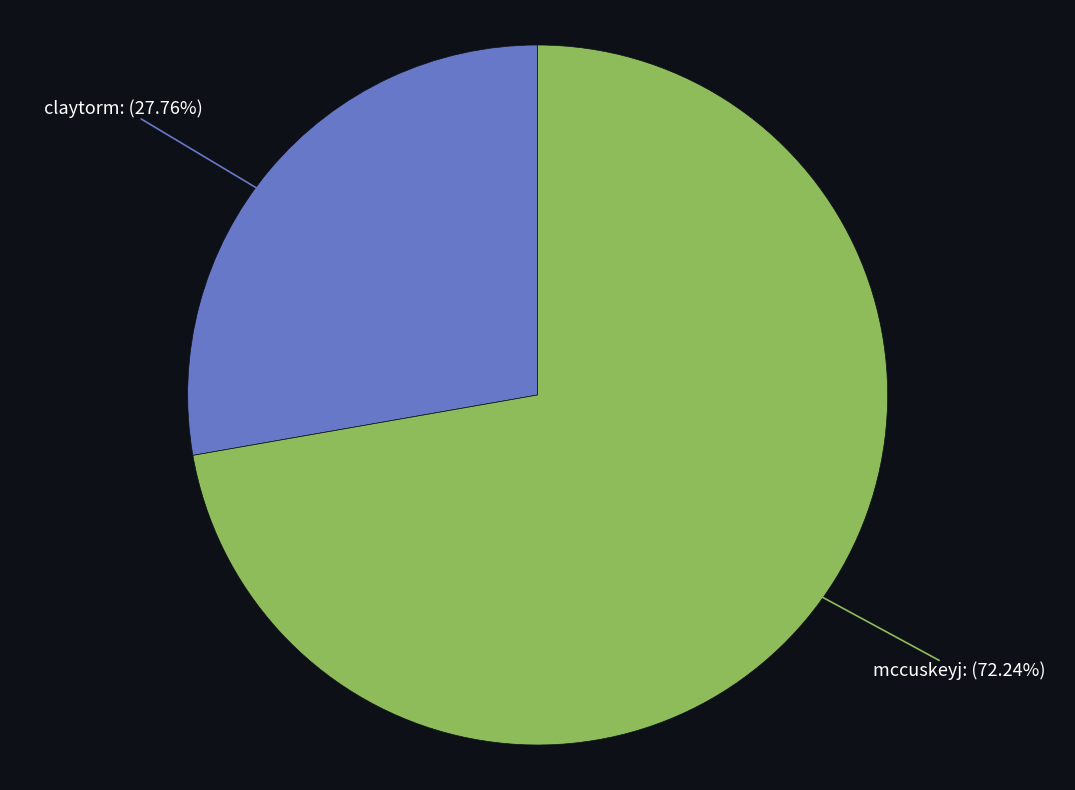

To the nearest percent, what is the average slice percentage?

50%